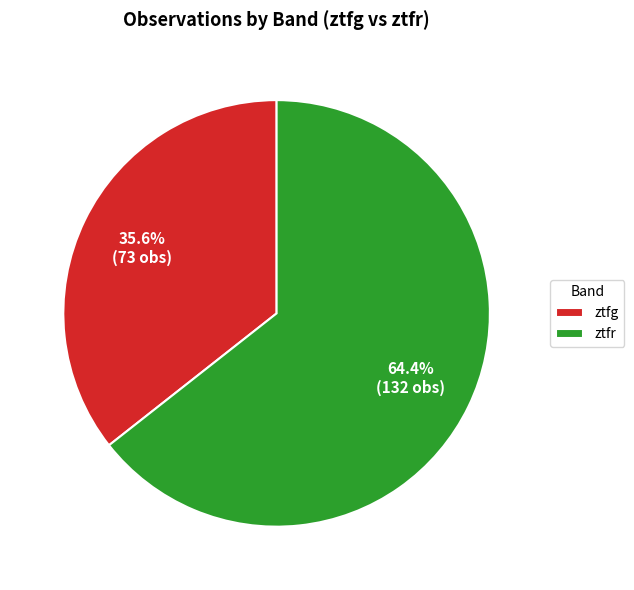

Between ztfg and ztfr, which is larger?

ztfr